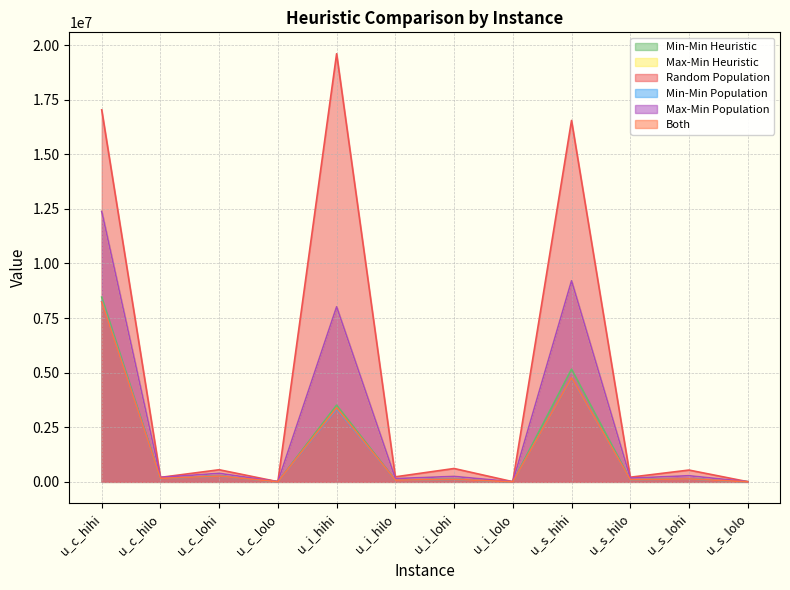

What is the value of the Random Population point at the 2nd from the left?

204226.1